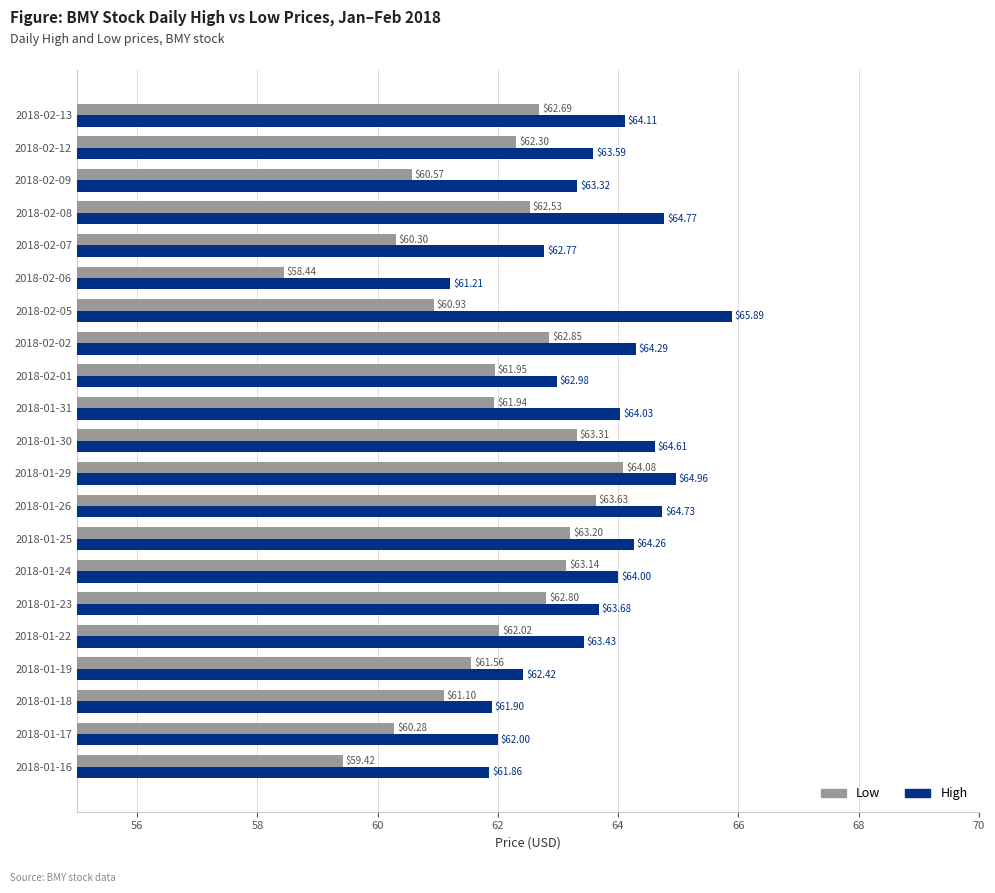

What is the sum of all High values?

1334.8